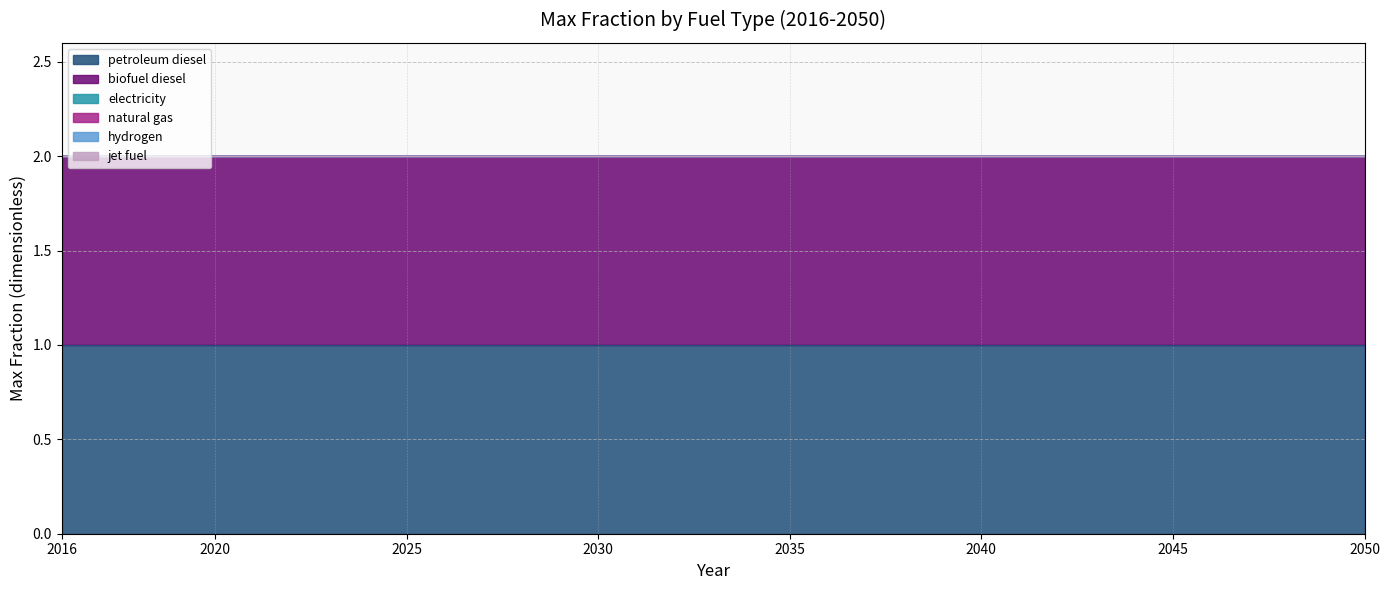

Which has a higher value, 2031 or 2048?

2031